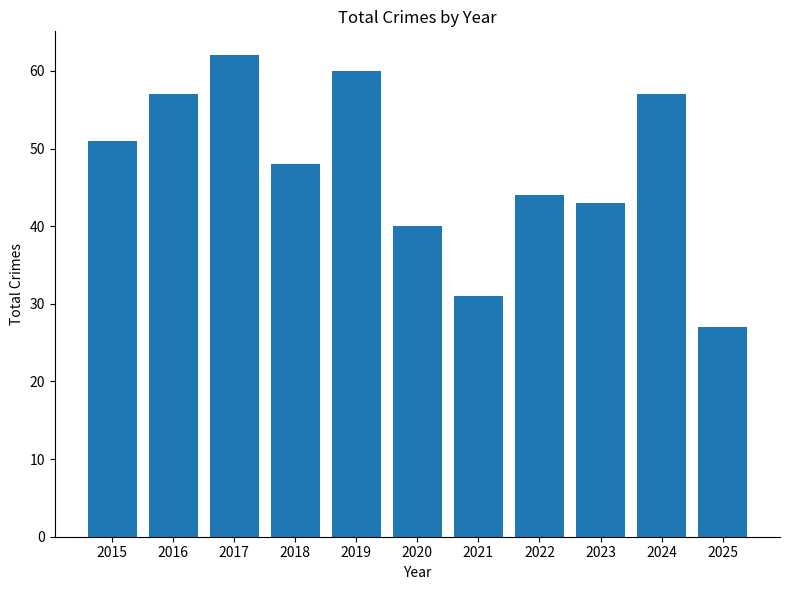

What is the change in value from 2018 to 2024?

+9